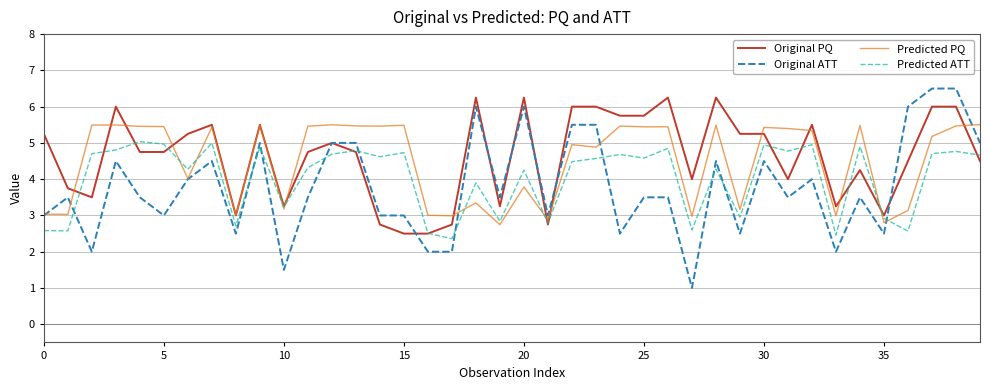

True or false: Original ATT and Predicted ATT cross at least once.

True